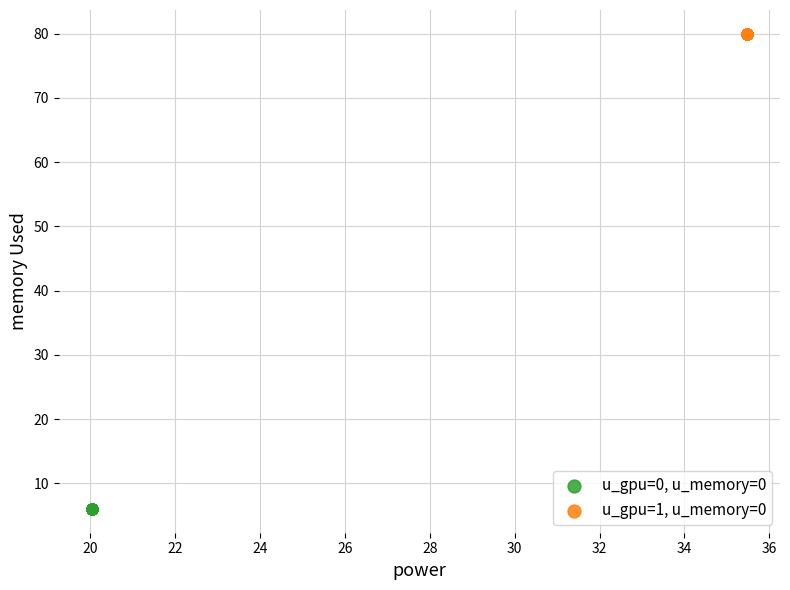

Which series reaches the maximum Y coordinate?

u_gpu=1, u_memory=0